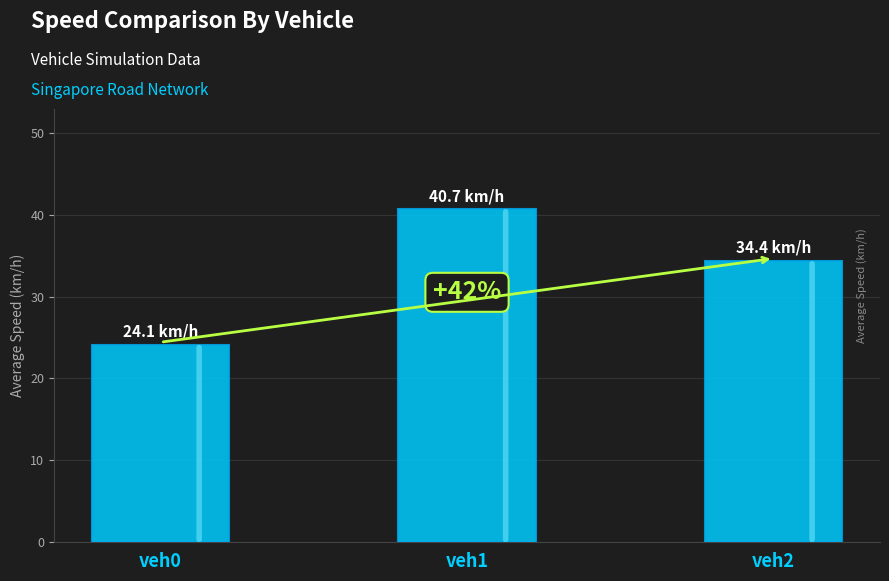

What is the value of the 1st bar from the left?

24.1